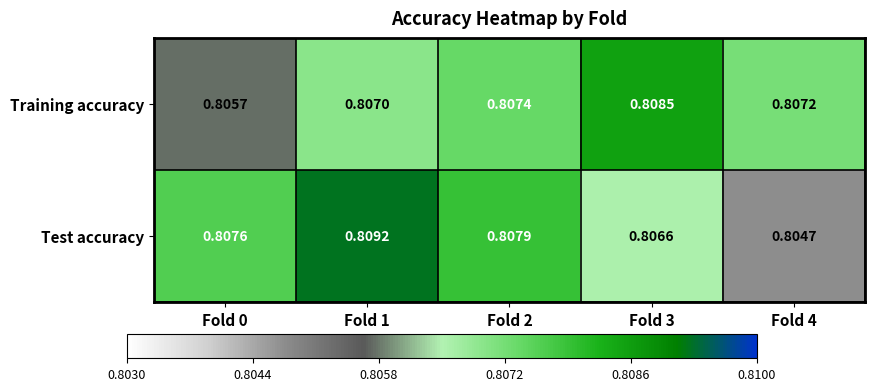

Rank the series by their maximum value, from lowest to highest.

Training accuracy, Test accuracy